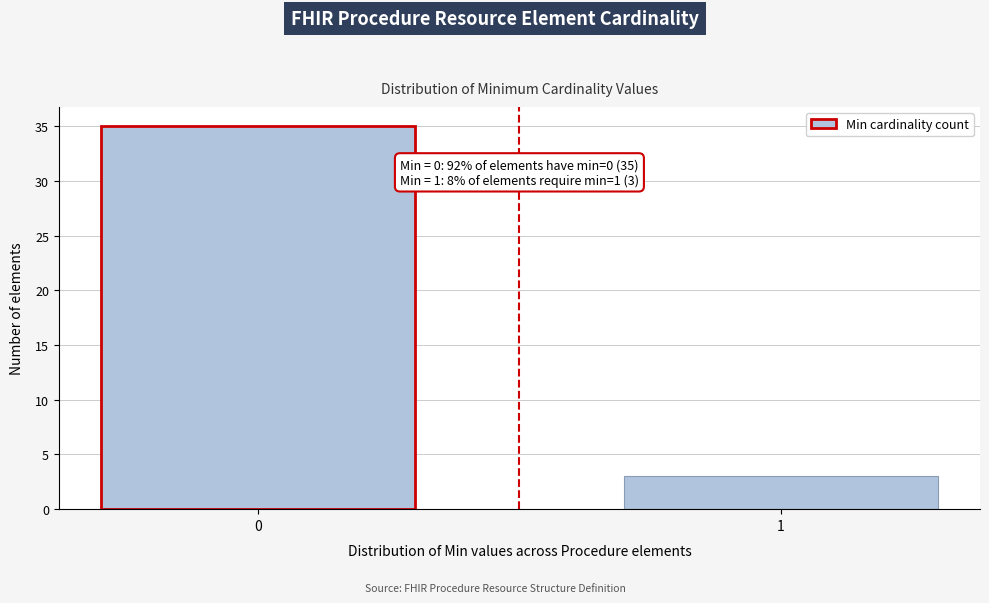

Reading left to right, what are all the values shown in this chart?

0=35	1=3